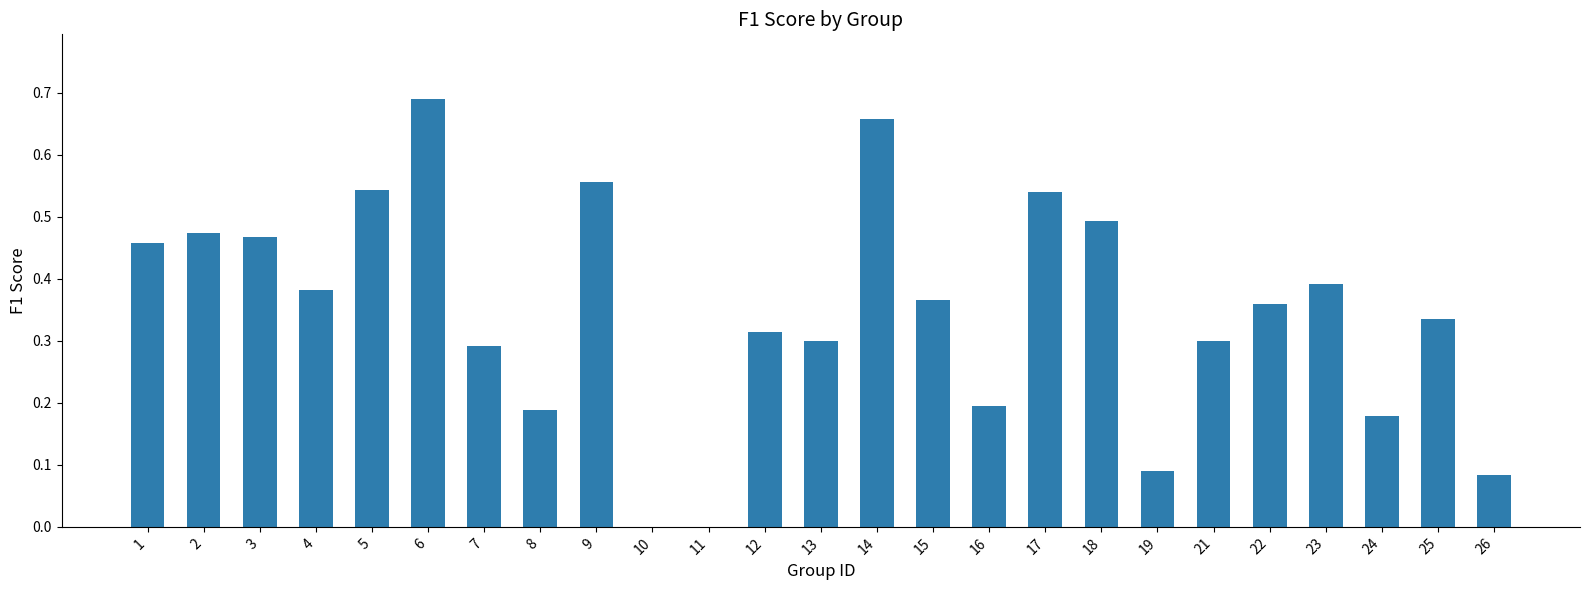

The value at 21 is 0.3. True or false?

True